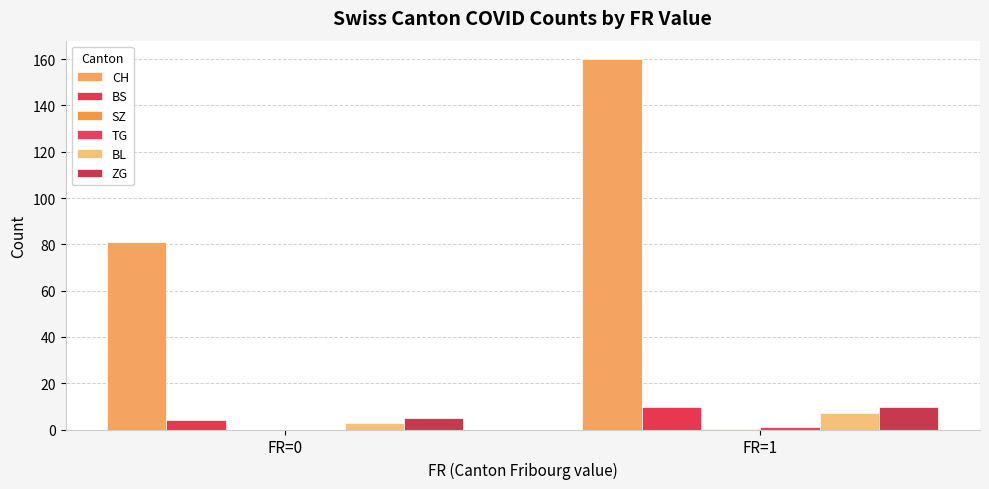

Which series has the largest total across all categories?

CH